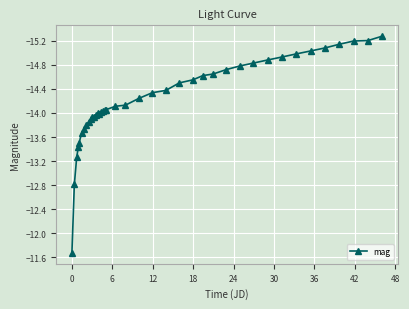

What is the minimum value shown in the chart?

-15.3